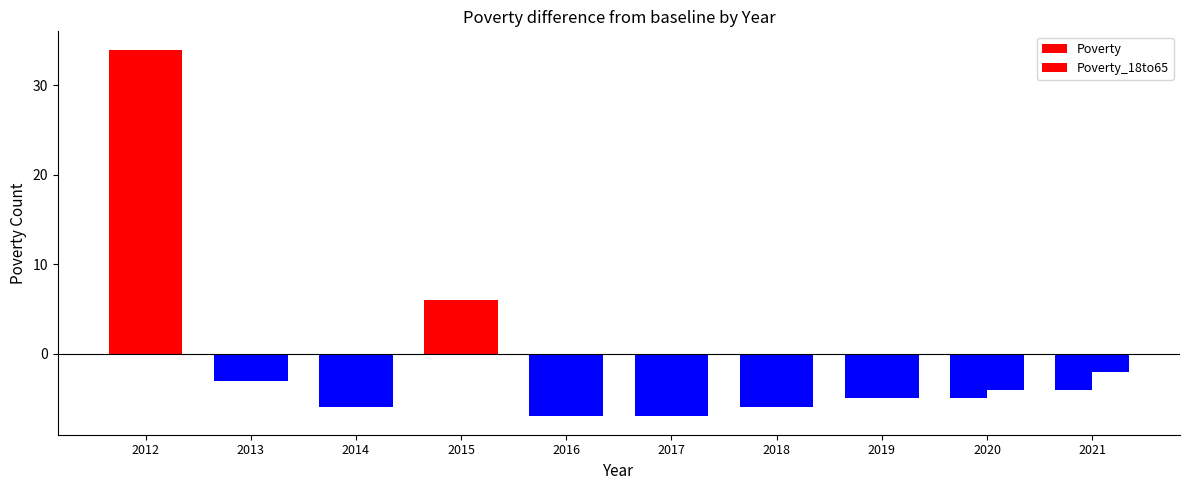

Are the bars horizontal?

No